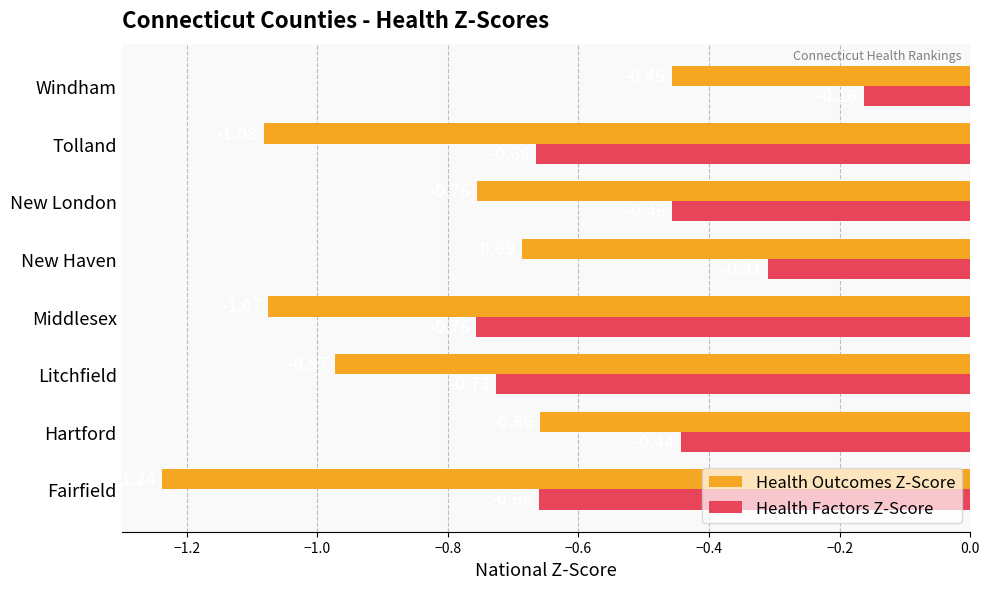

At which category does the chart reach its minimum across all series?

Fairfield